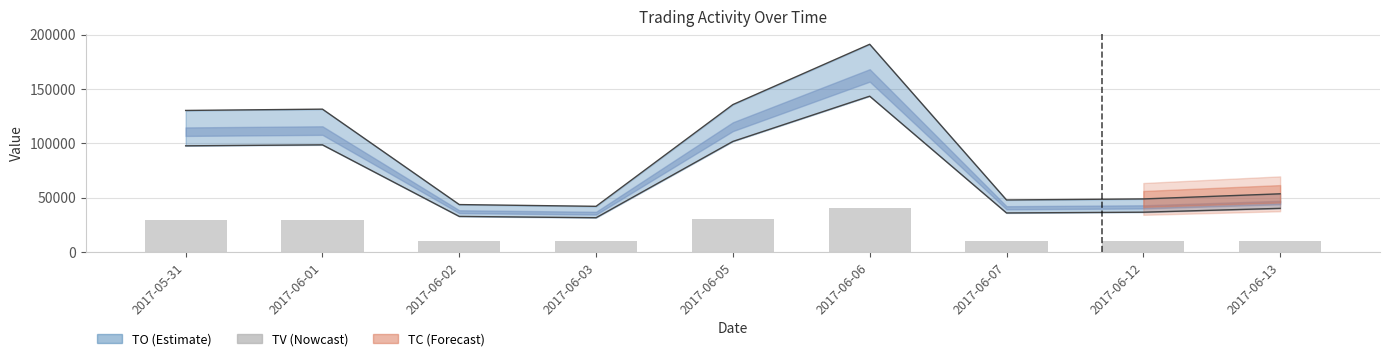

How many values exceed 10000?

4